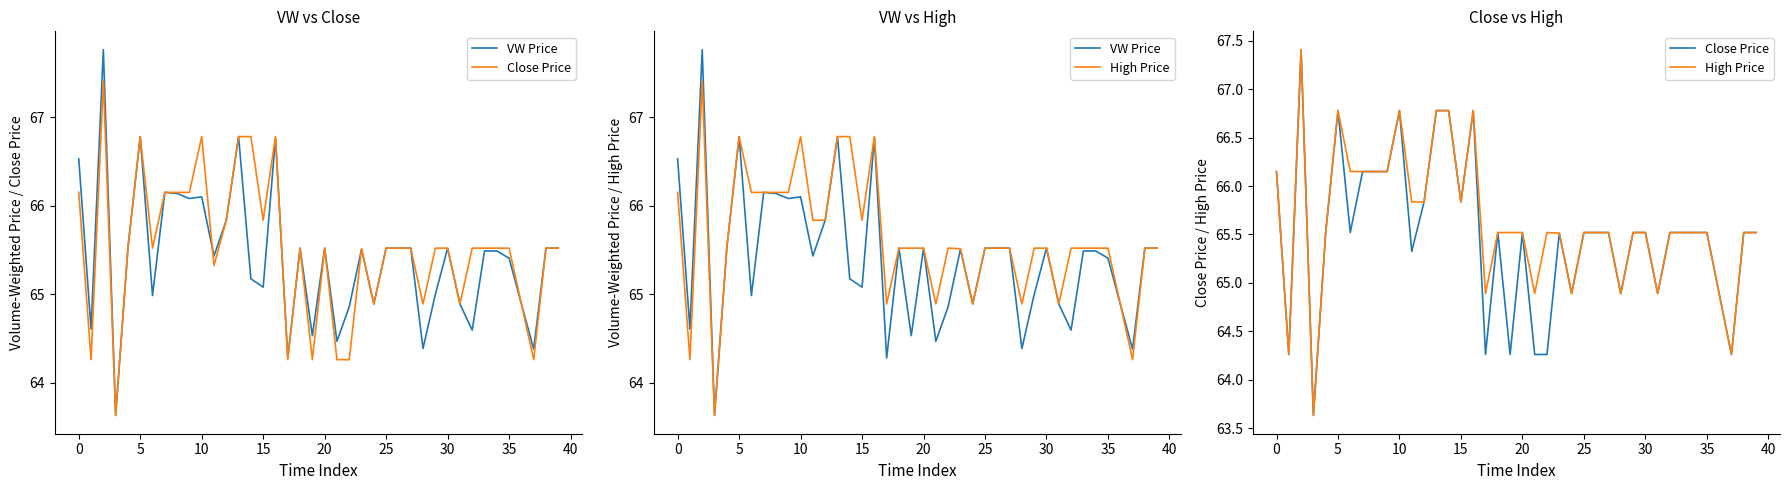

What are all the series names shown in the legend?

VW Price, Close Price, High Price